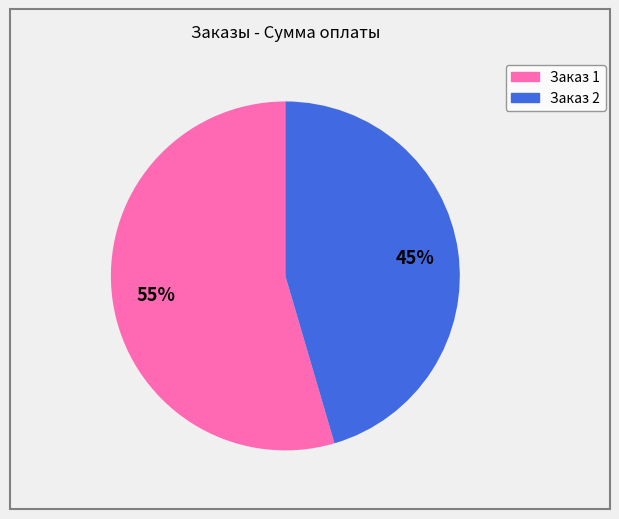

Is there any slice that represents more than half of the pie?

Yes